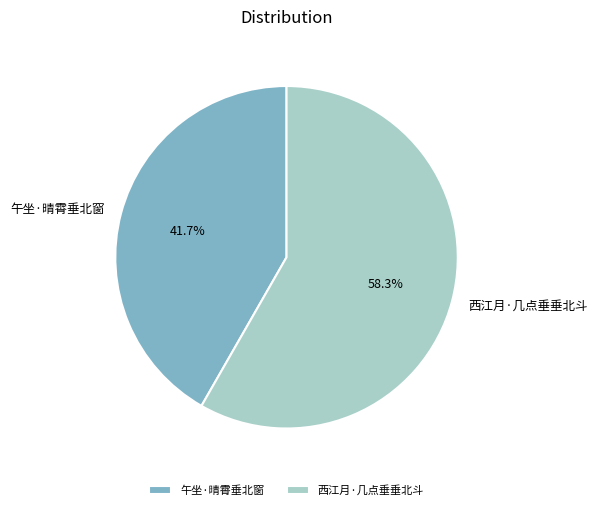

What percentage do 西江月·几点垂垂北斗 and 午坐·晴霄垂北窗 together represent?

100.0%